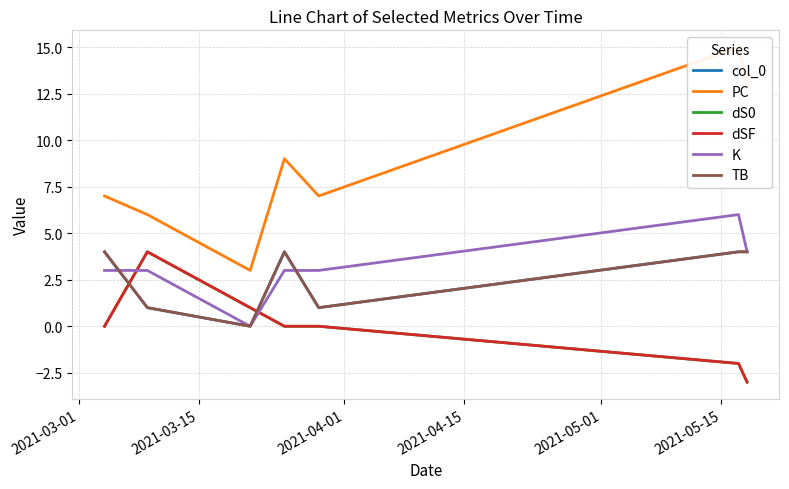

Which series has the widest spread of values?

PC